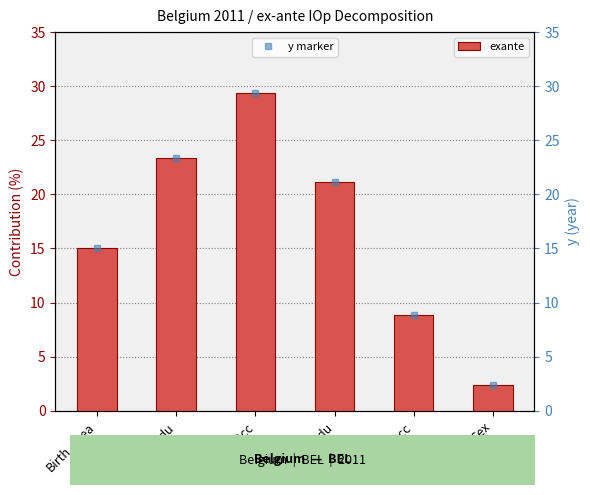

List the labels in order of y marker value, largest first.

Father_Occ, Father_Edu, Mother_Edu, Birth_Area, Mother_Occ, Sex